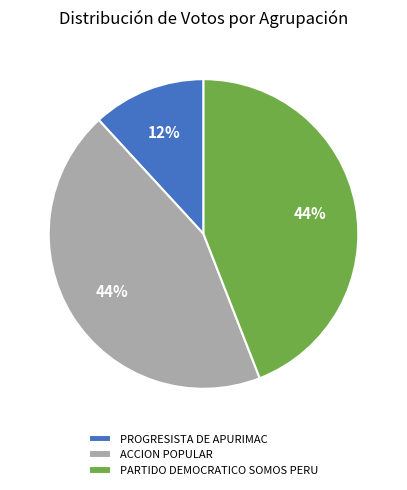

What percentage is the PARTIDO DEMOCRATICO SOMOS PERU slice, to the nearest percent?

44%